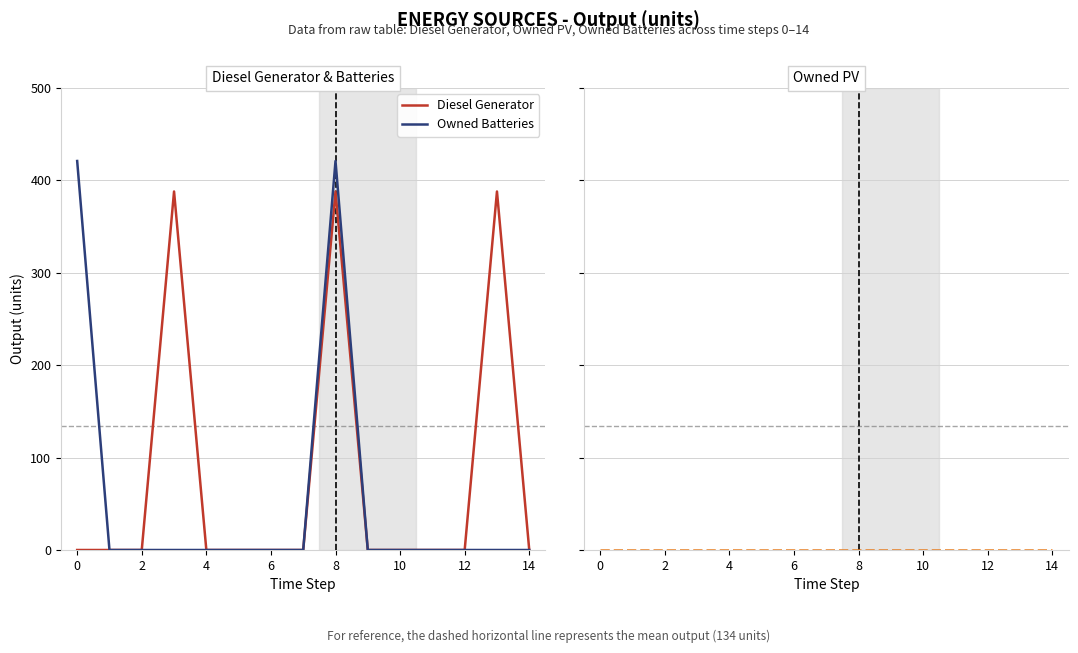

True or false: Diesel Generator and Owned Batteries cross at least once.

False